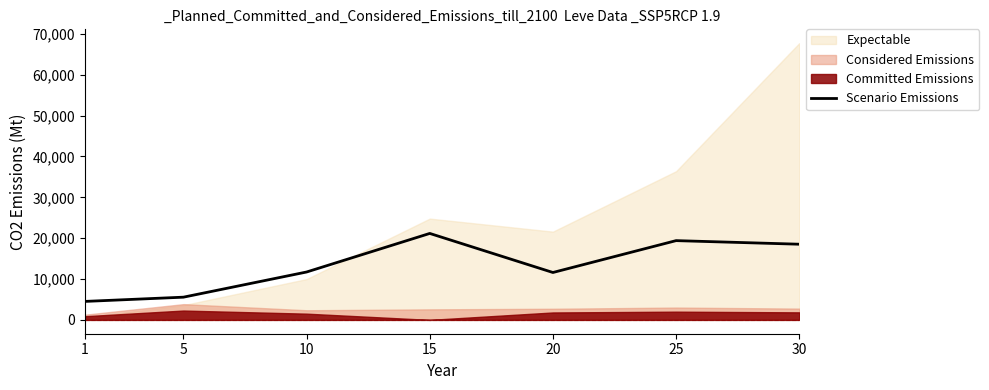

Rank the categories by value from highest to lowest.

15, 25, 30, 10, 20, 5, 1